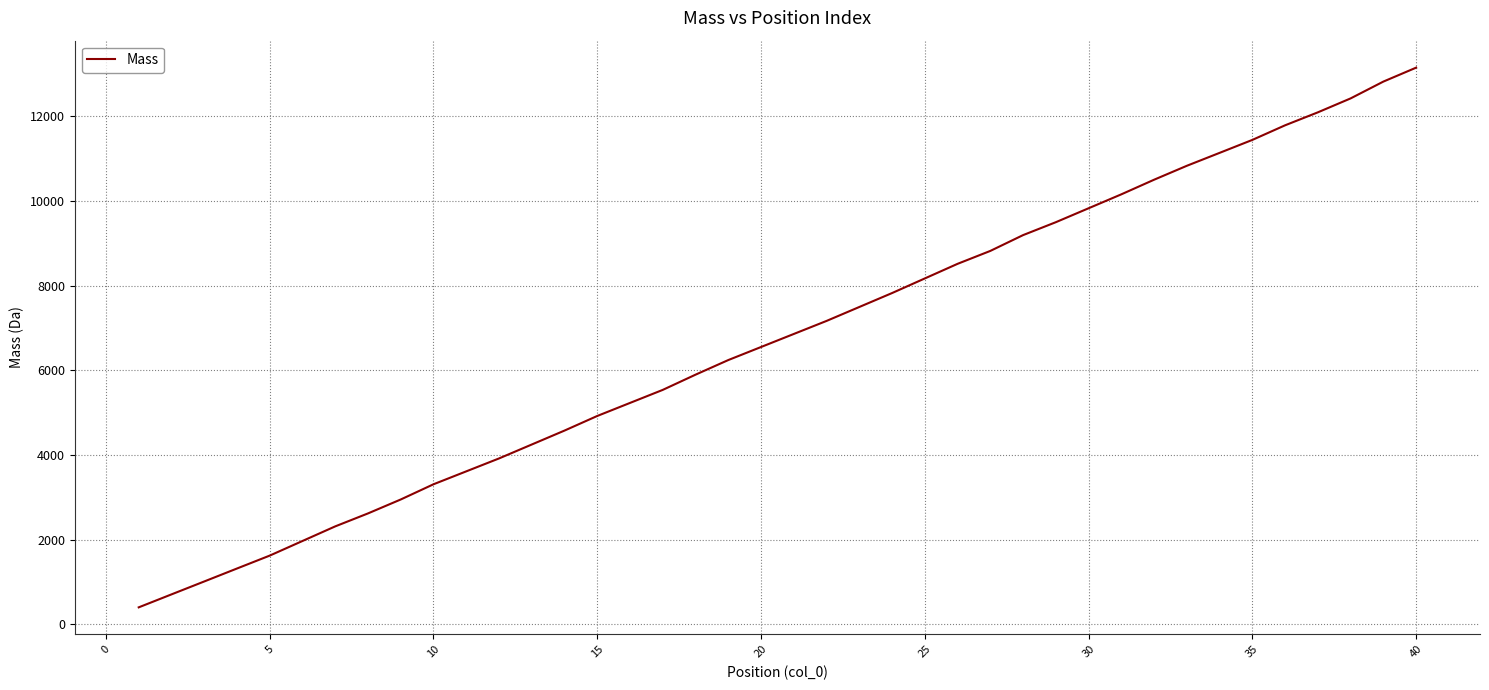

What is the maximum value shown in the chart?

13147.9